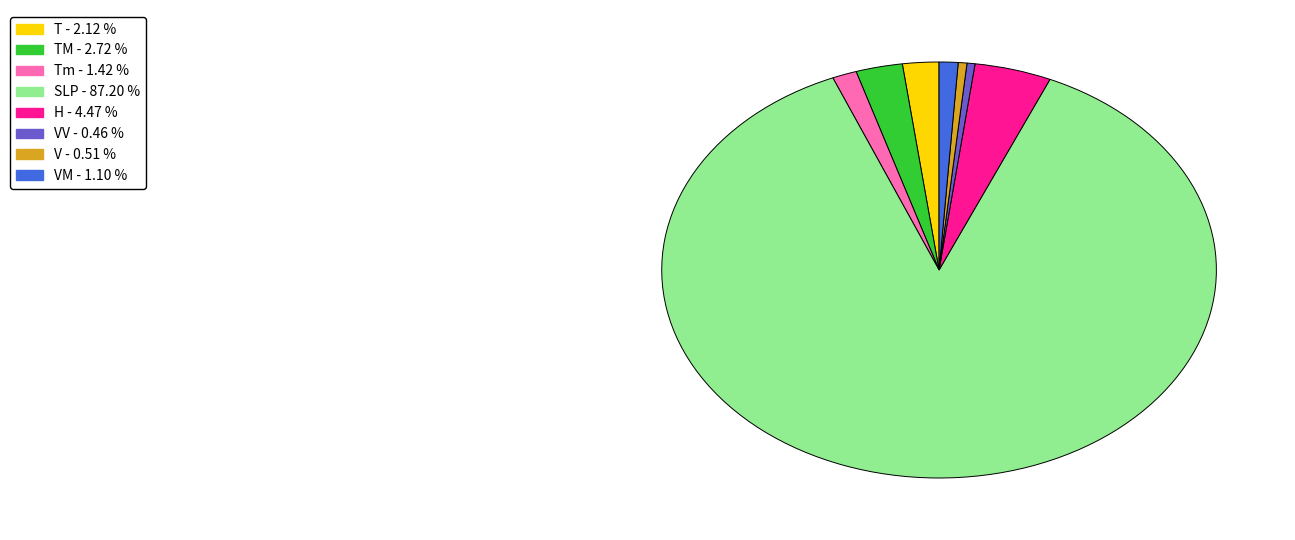

Which slice is the largest?

SLP